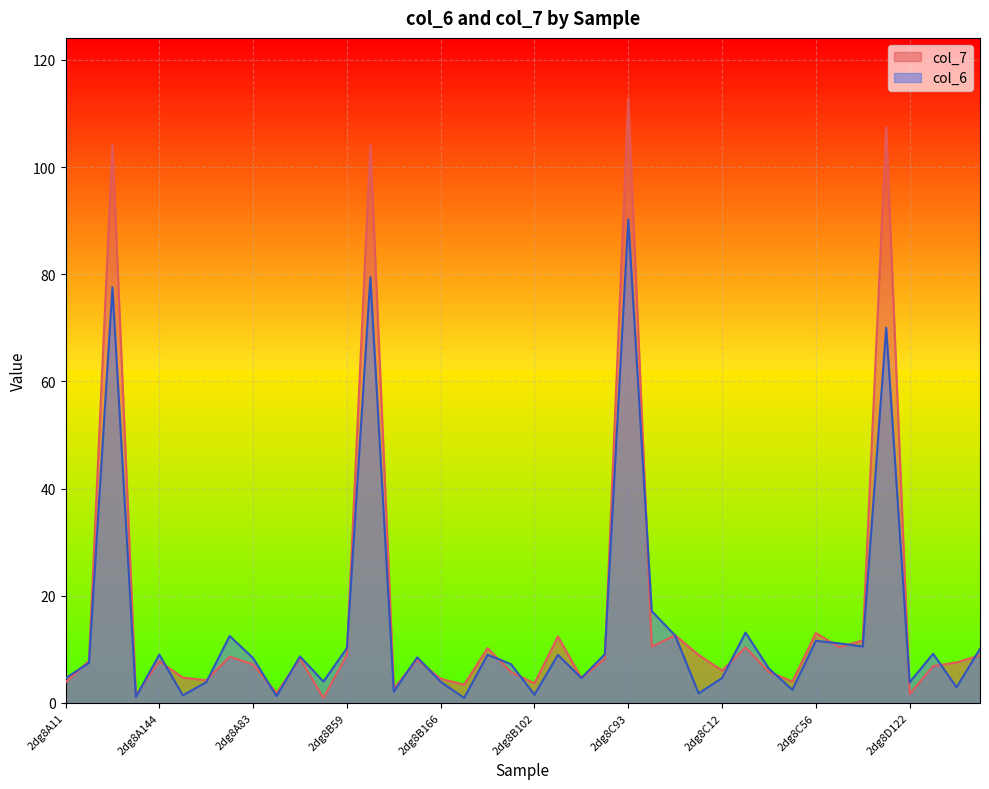

In col_7, how many points are higher than both neighbors (excluding endpoints)?

13